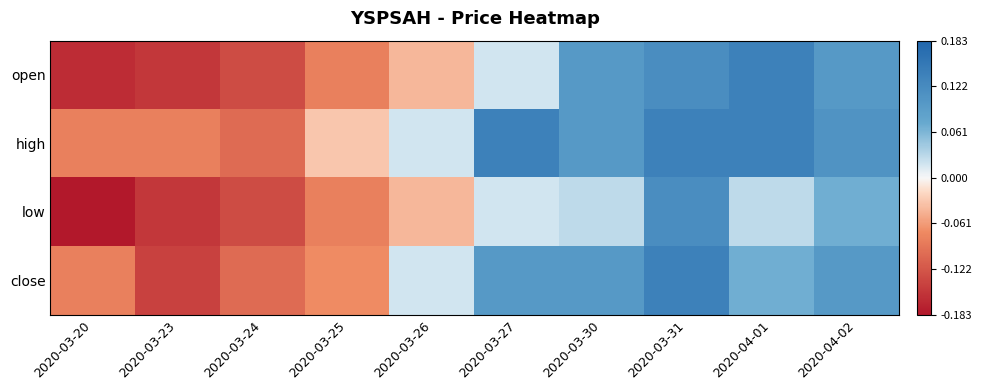

At which category is the sum across all series the highest?

2020-03-31